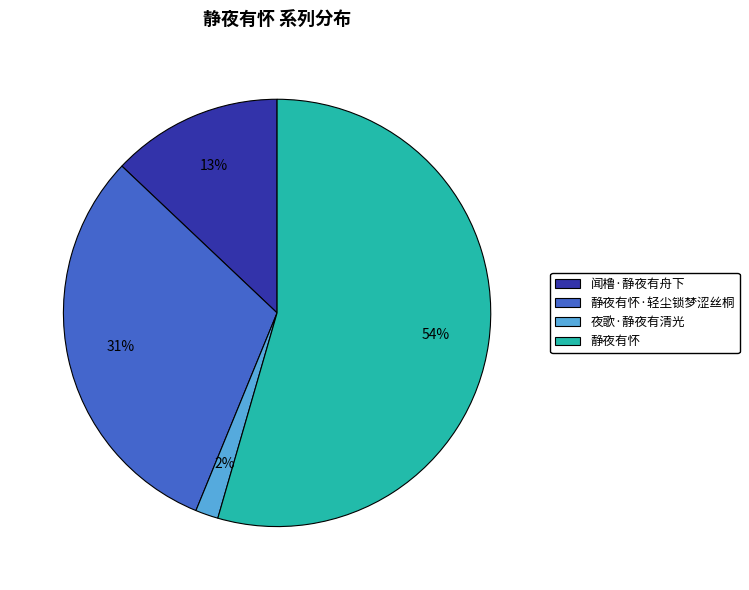

Which category has the smallest portion of the pie?

夜歌·静夜有清光